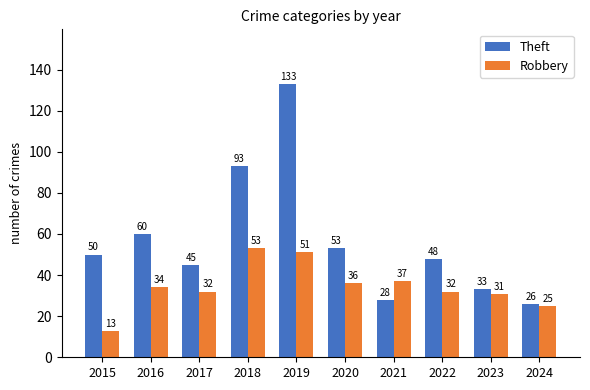

How many bars are there in each group?

2